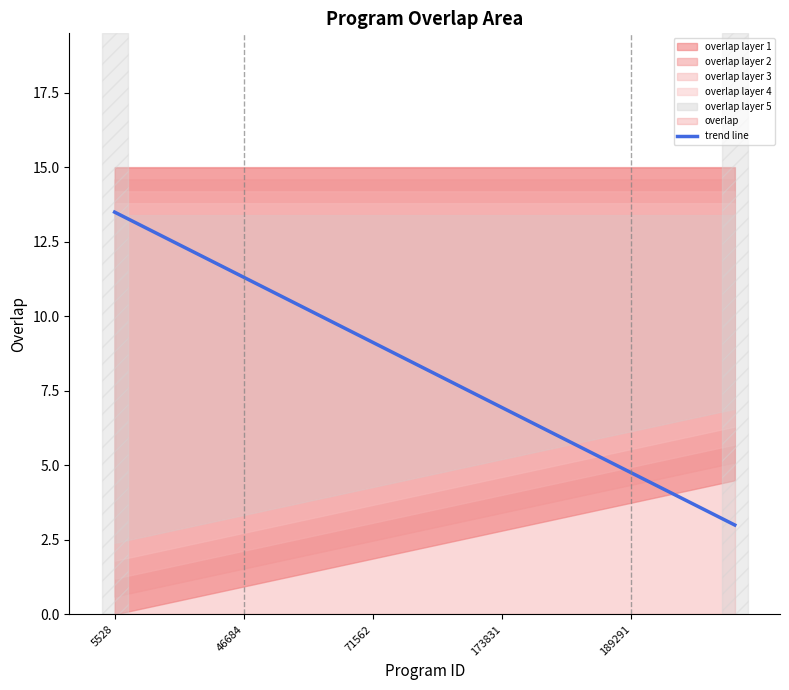

What is the difference between the maximum and minimum values?

10.5